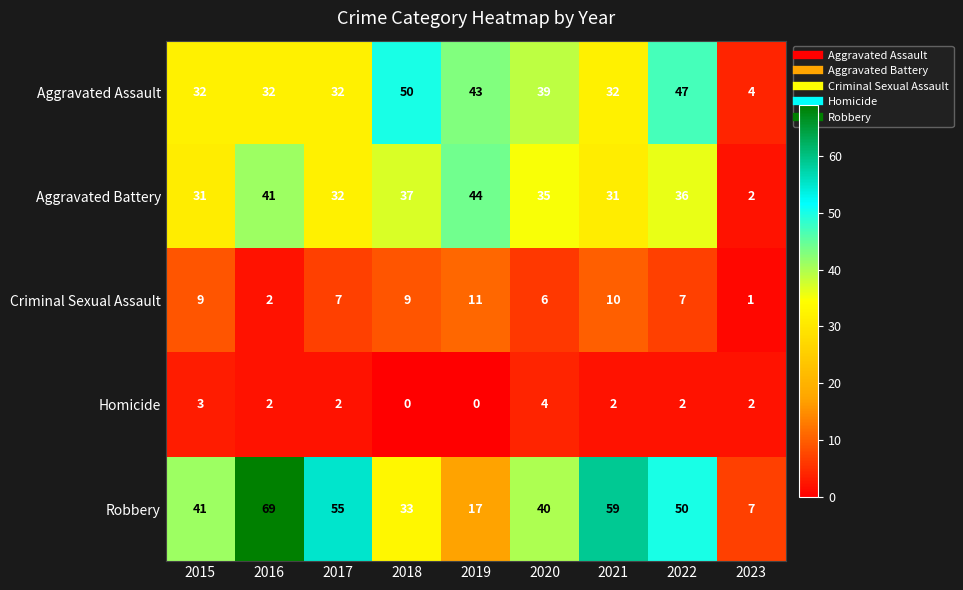

How many values in the Homicide series are below 2?

2